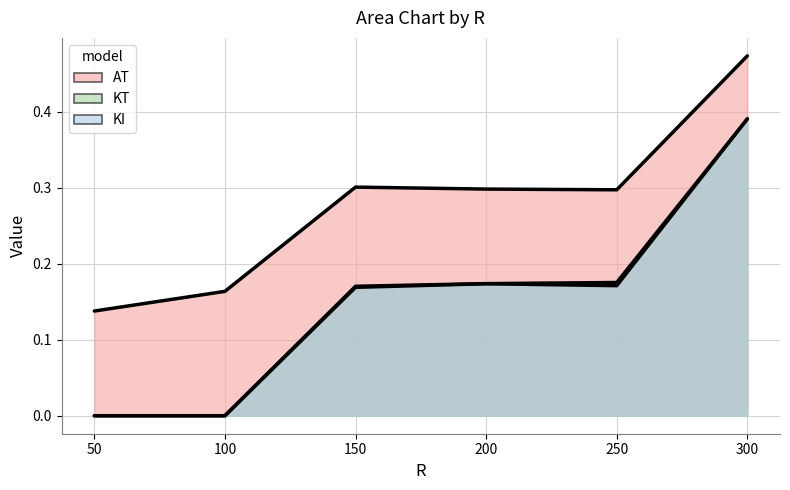

True or false: AT and KT cross at least once.

False